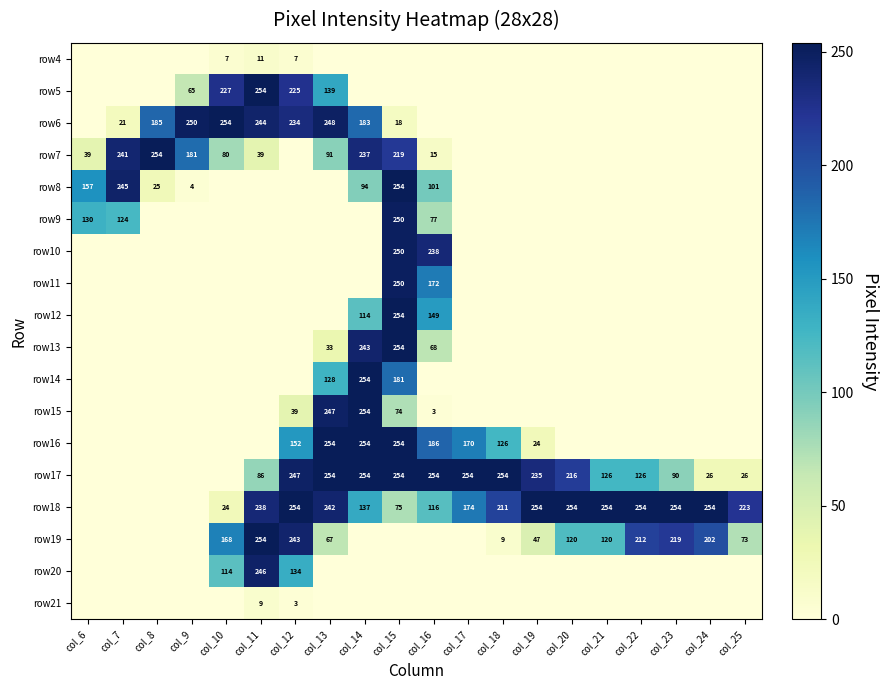

What is the greatest value displayed?

254